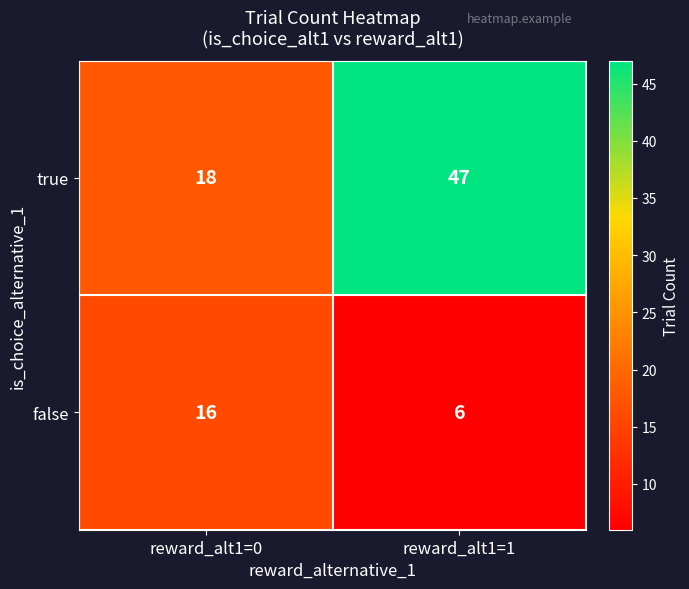

Rank the series by their average value, from highest to lowest.

true, false